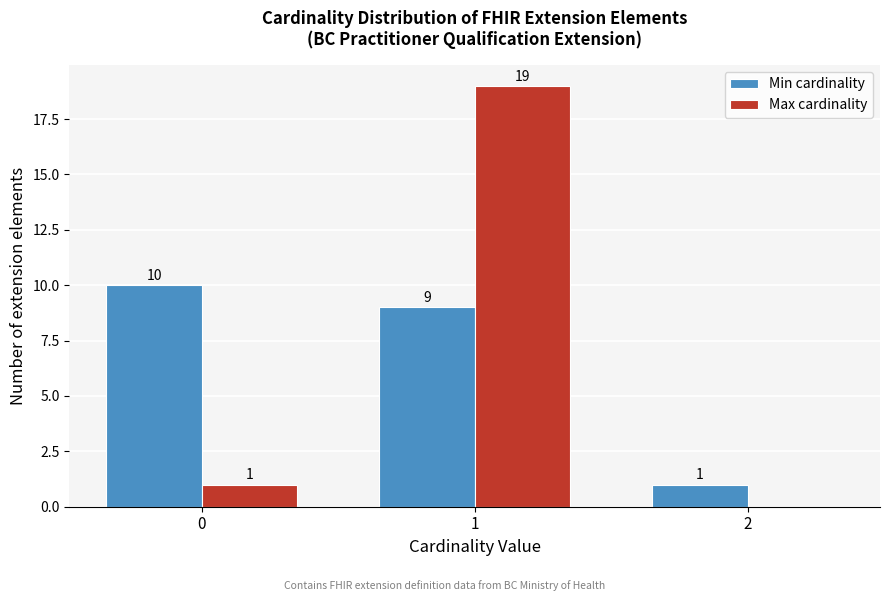

In the Max cardinality series, which range on the x-axis has the tallest bar?

0.5 to 1.5